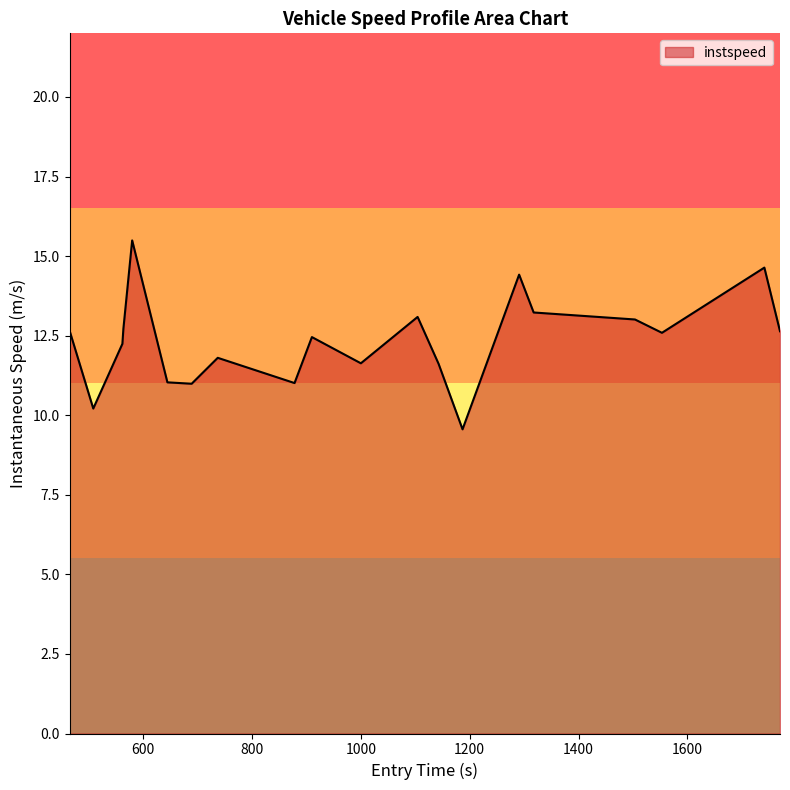

What is the maximum value shown in the chart?

15.5